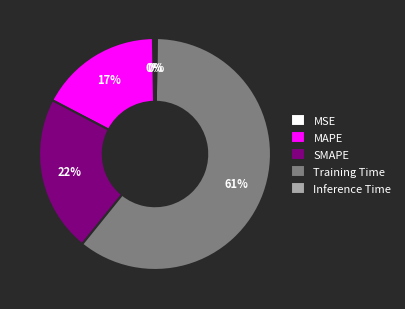

Between Training Time and MSE, which is larger?

Training Time